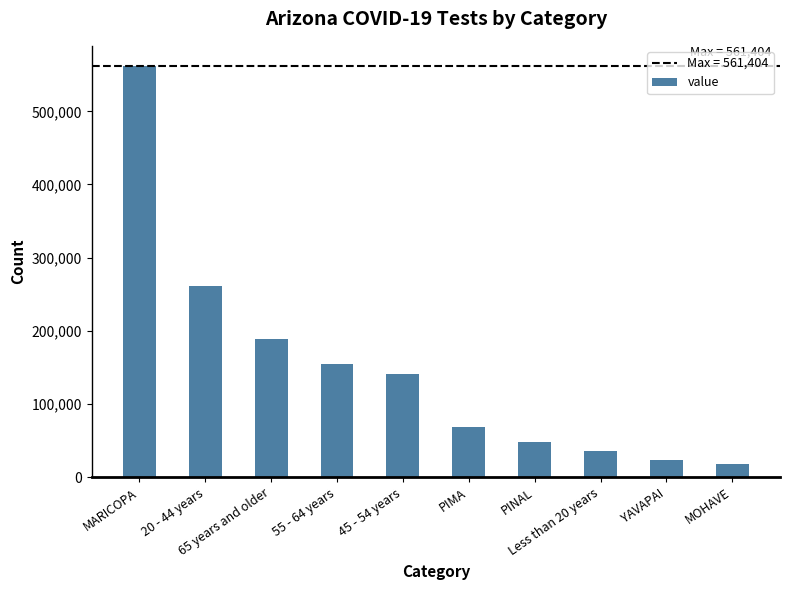

What is the label of the 6th bar from the left?

PIMA